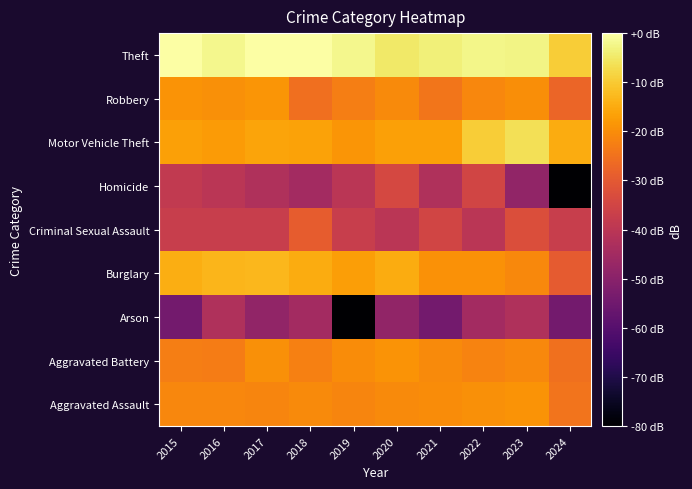

How many distinct data groups are displayed?

9